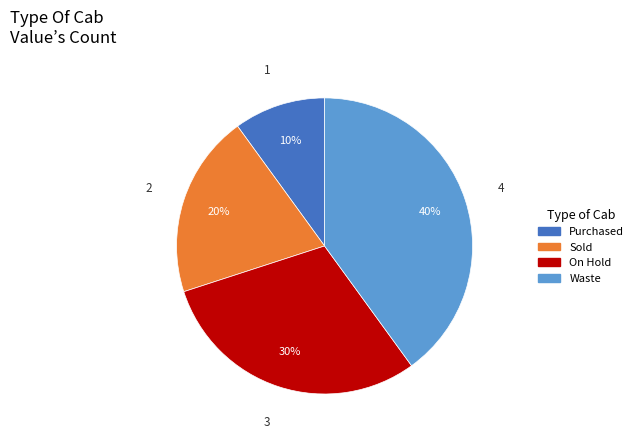

True or false: Waste accounts for 52% of the total.

False